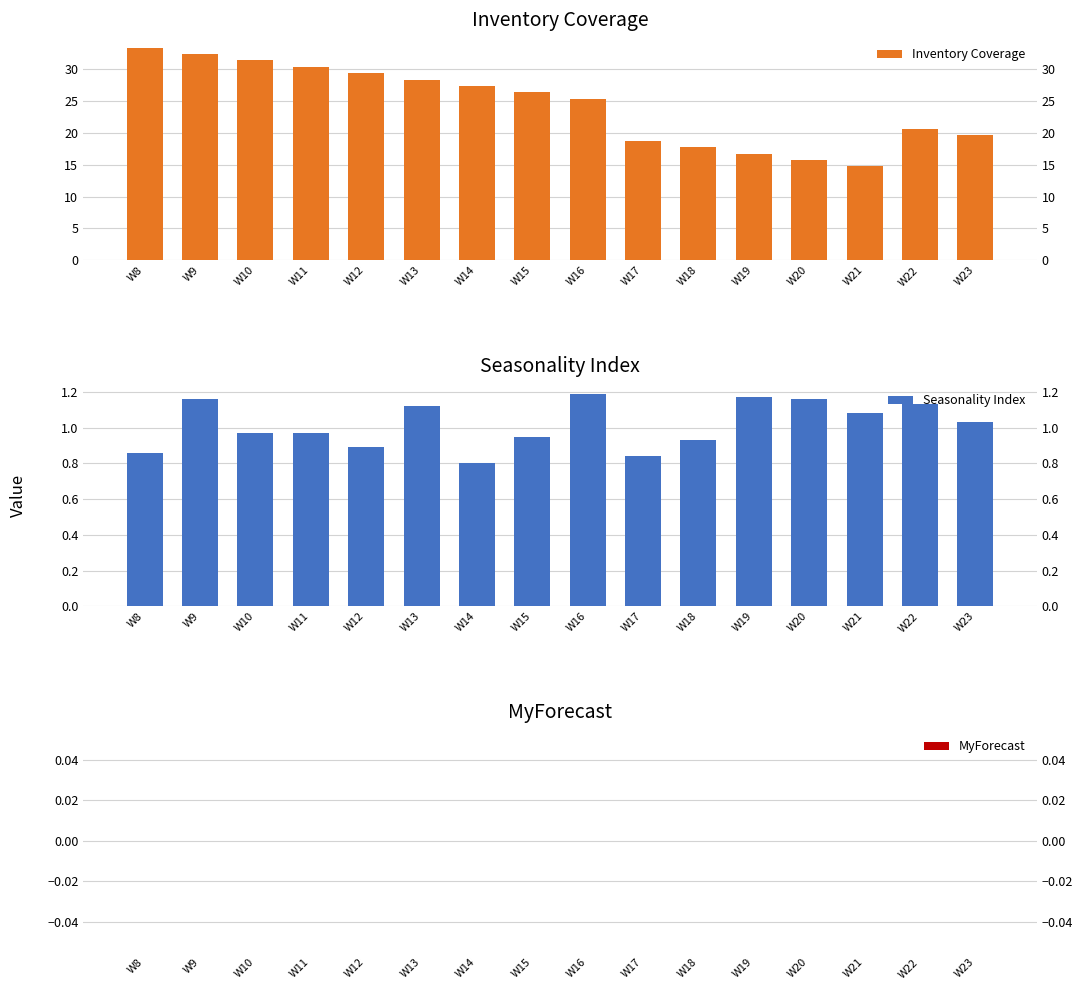

True or false: Inventory Coverage has a value of 12.2 at W18.

False